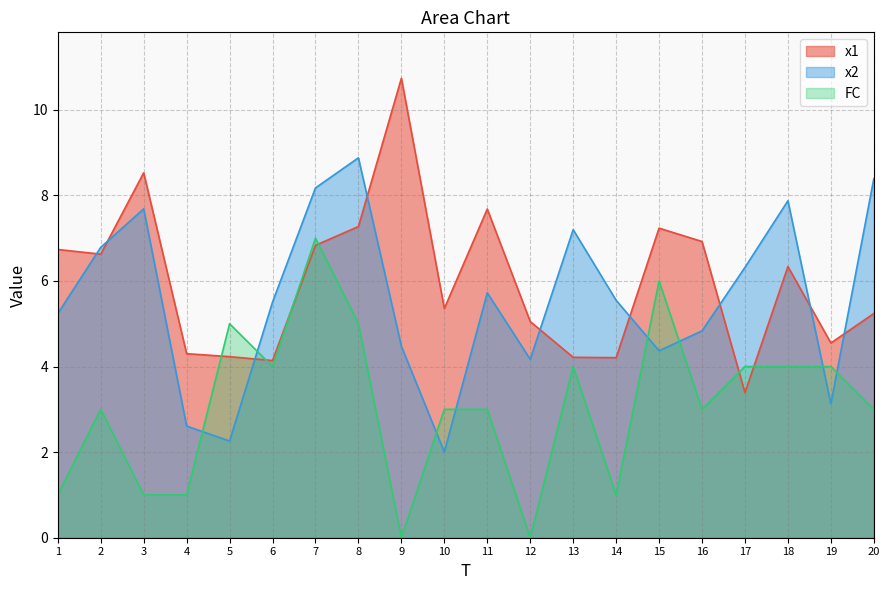

List the labels in order of x1 value, largest first.

9, 3, 11, 8, 15, 16, 7, 1, 2, 18, 10, 20, 12, 19, 4, 5, 13, 14, 6, 17